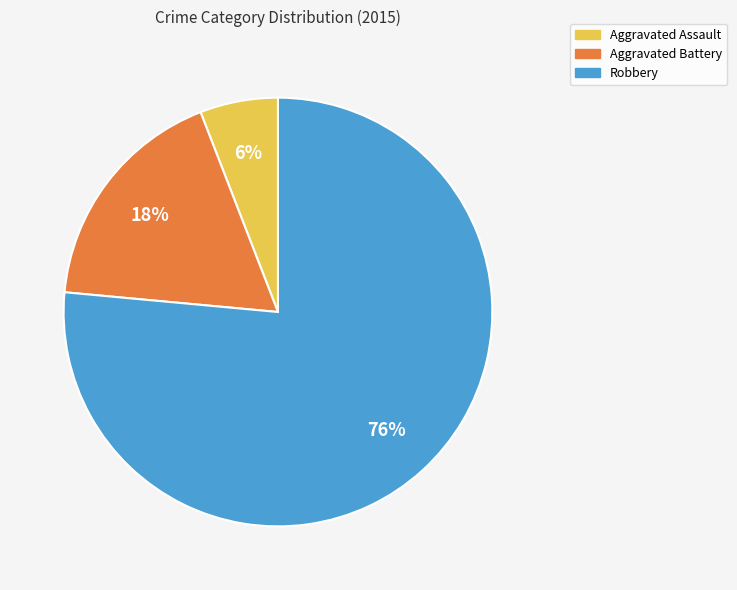

To the nearest percent, what is the combined percentage of Robbery and Aggravated Battery?

94%